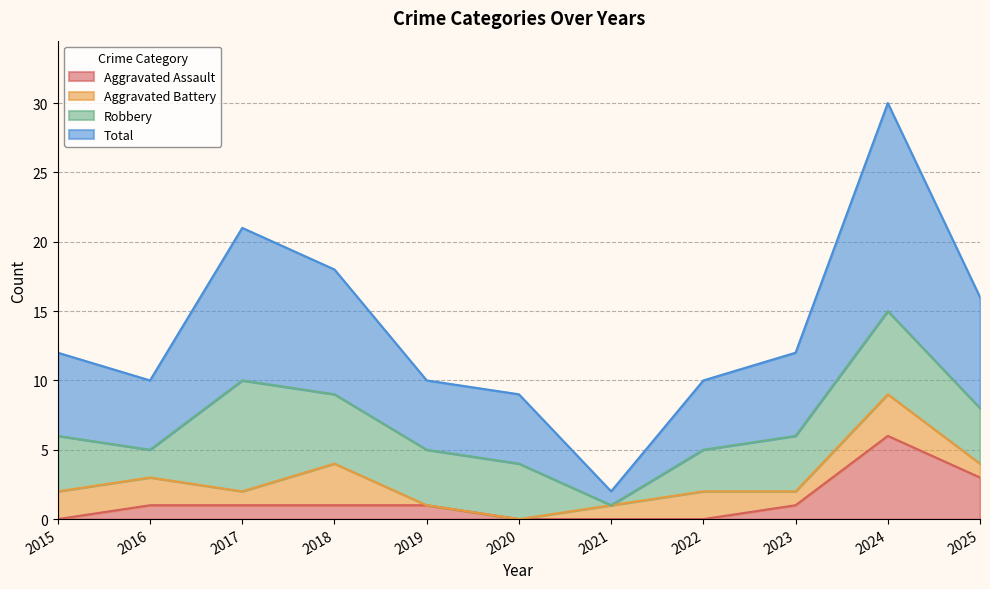

What is the spread (max minus min) of values at 2020?

9